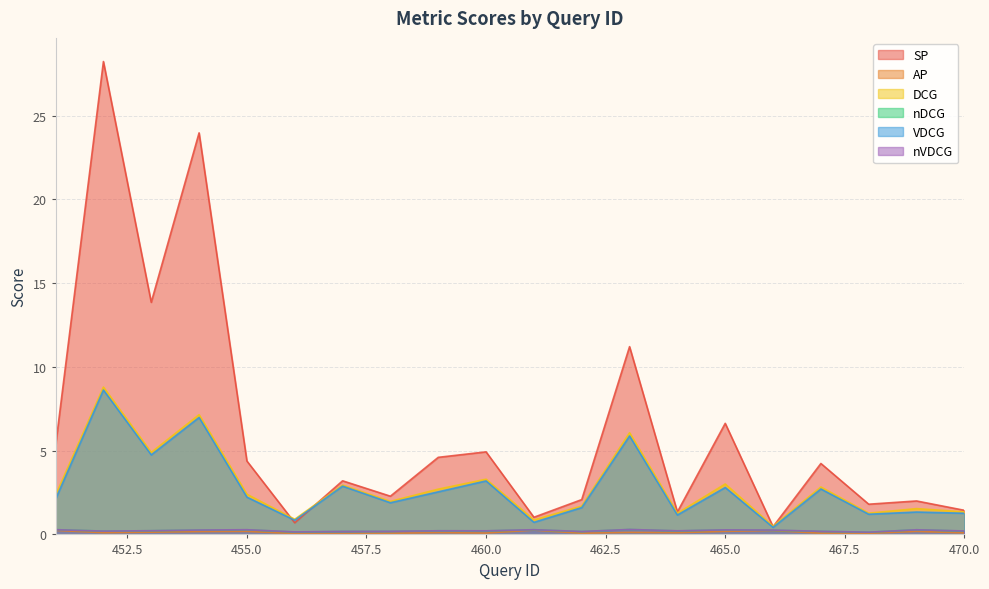

What is the maximum value for SP?

28.2